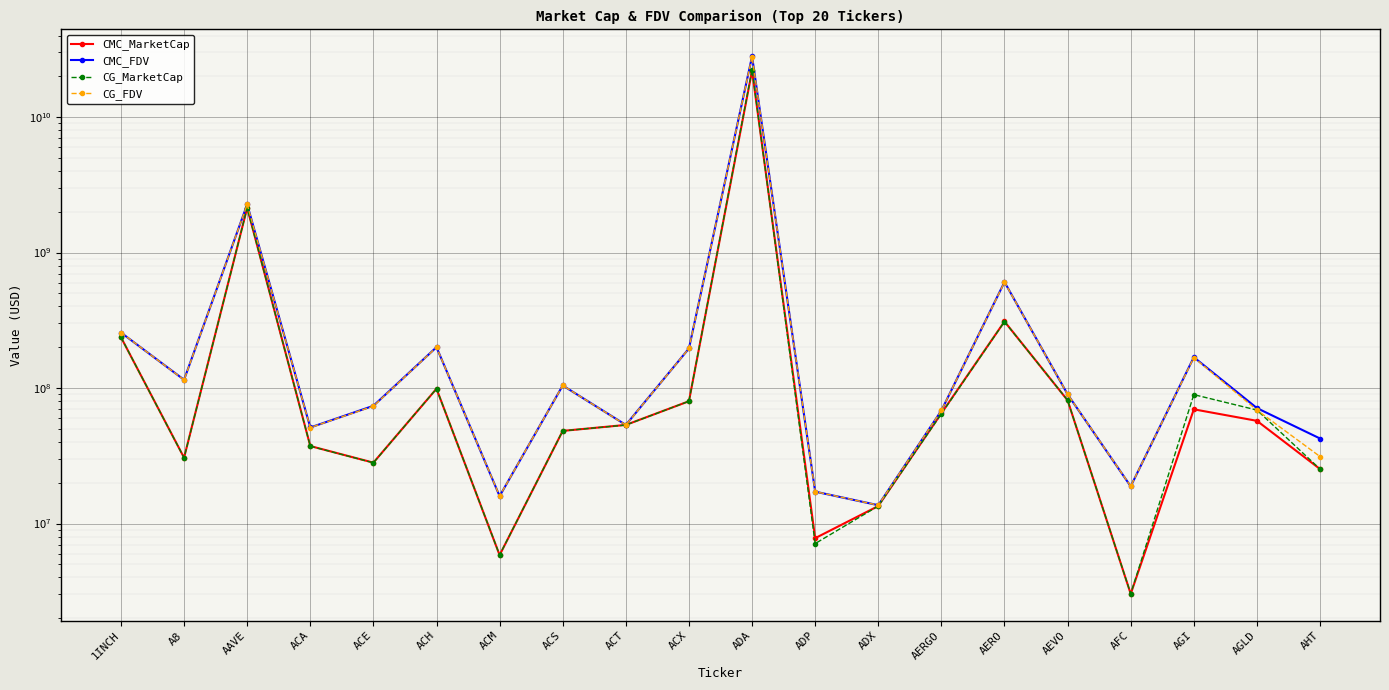

Which has a higher value, A8 or ACA?

ACA